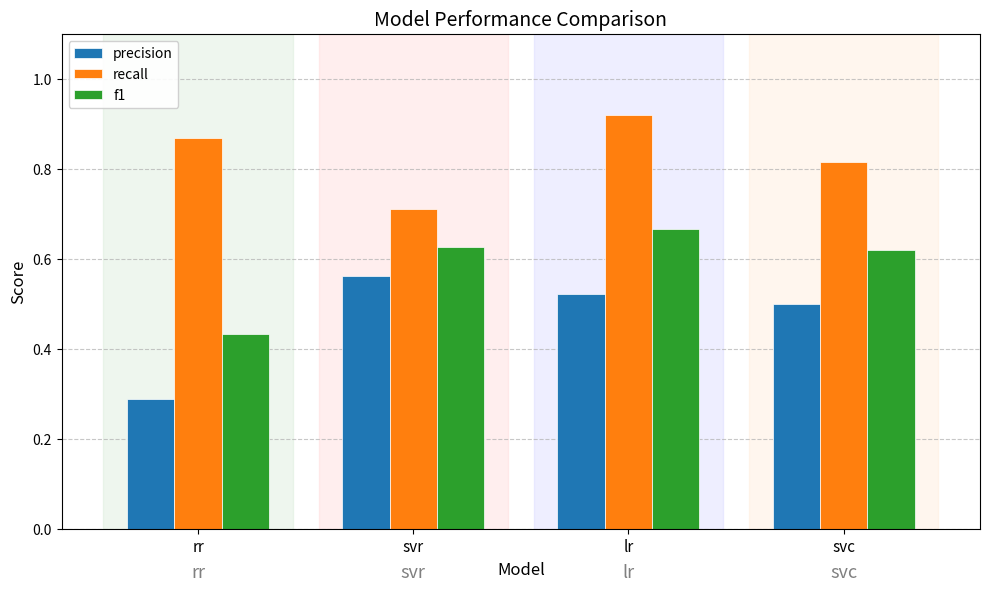

Count the number of categories in the chart.

4